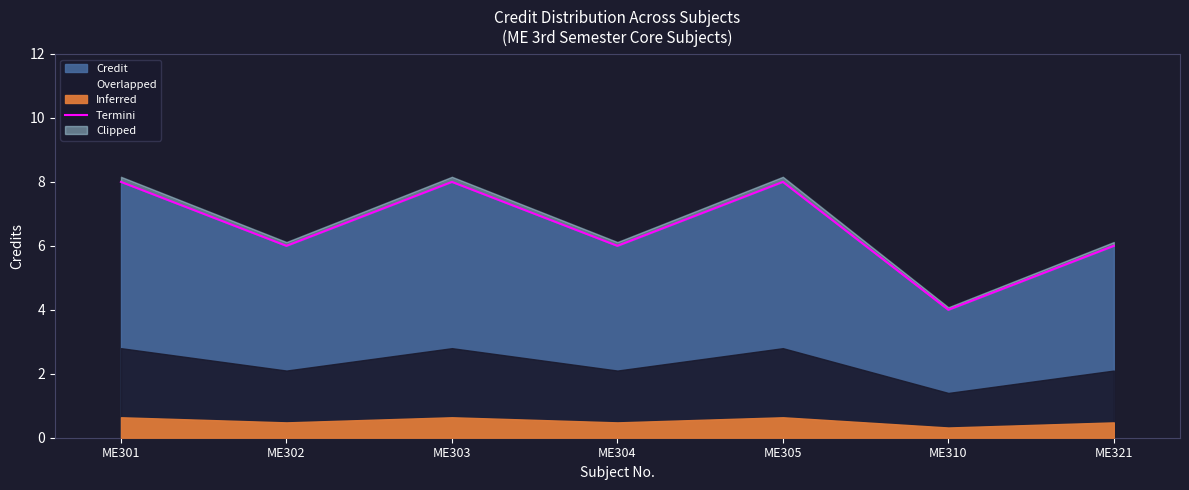

How many interior local valleys (lower than both neighbors) does the data have?

3